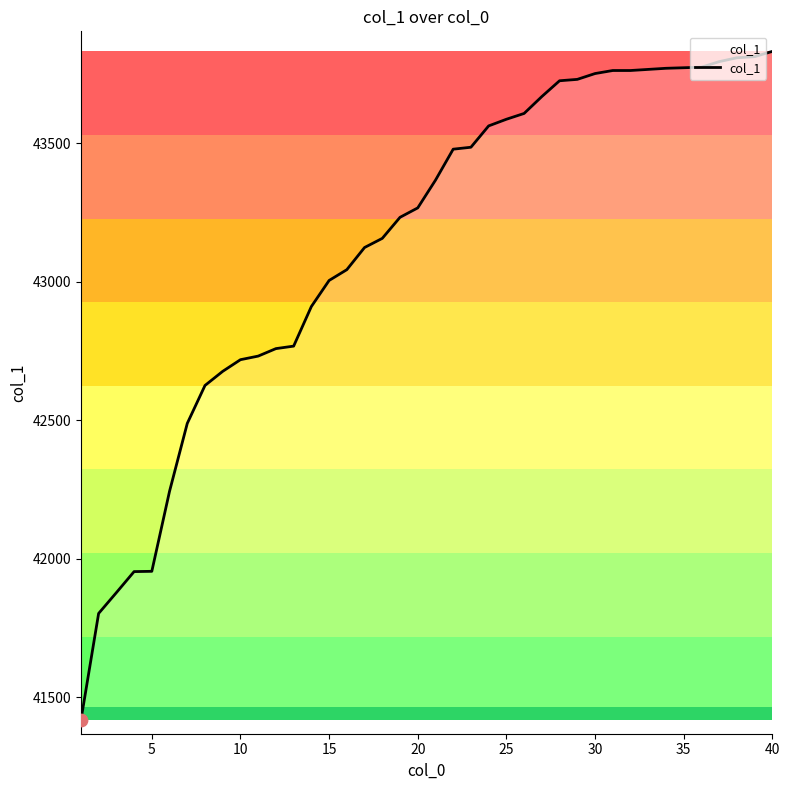

What is the smallest value displayed?

41417